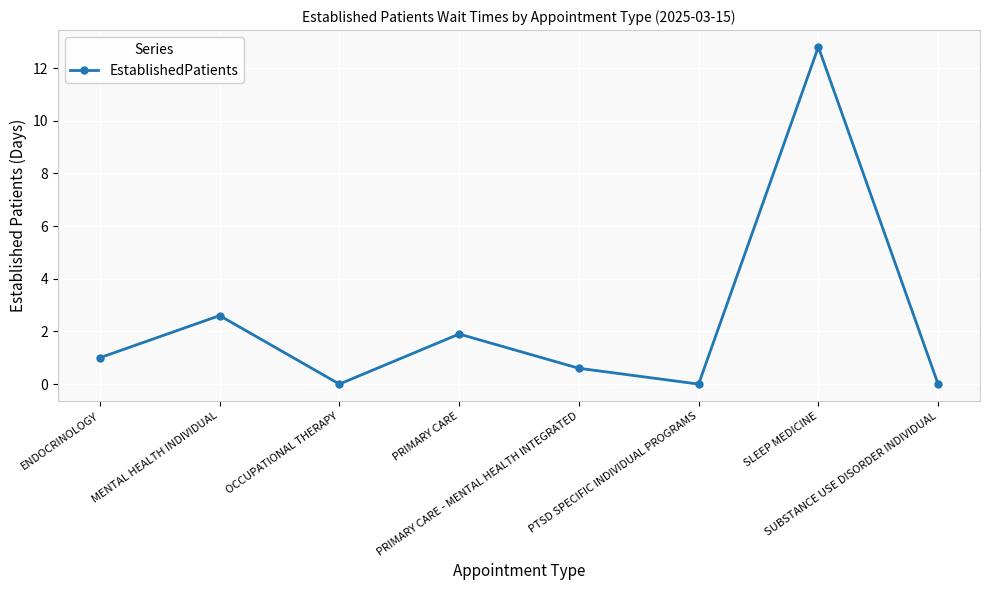

Reading left to right, what are all the values shown in this chart?

1.0	2.6	0.0	1.9	0.6	0.0	12.8	0.0